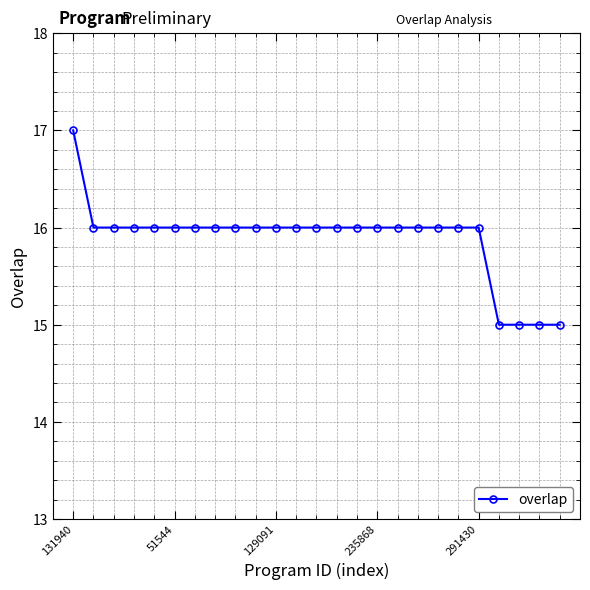

What is the value of the 12th point from the left?

16